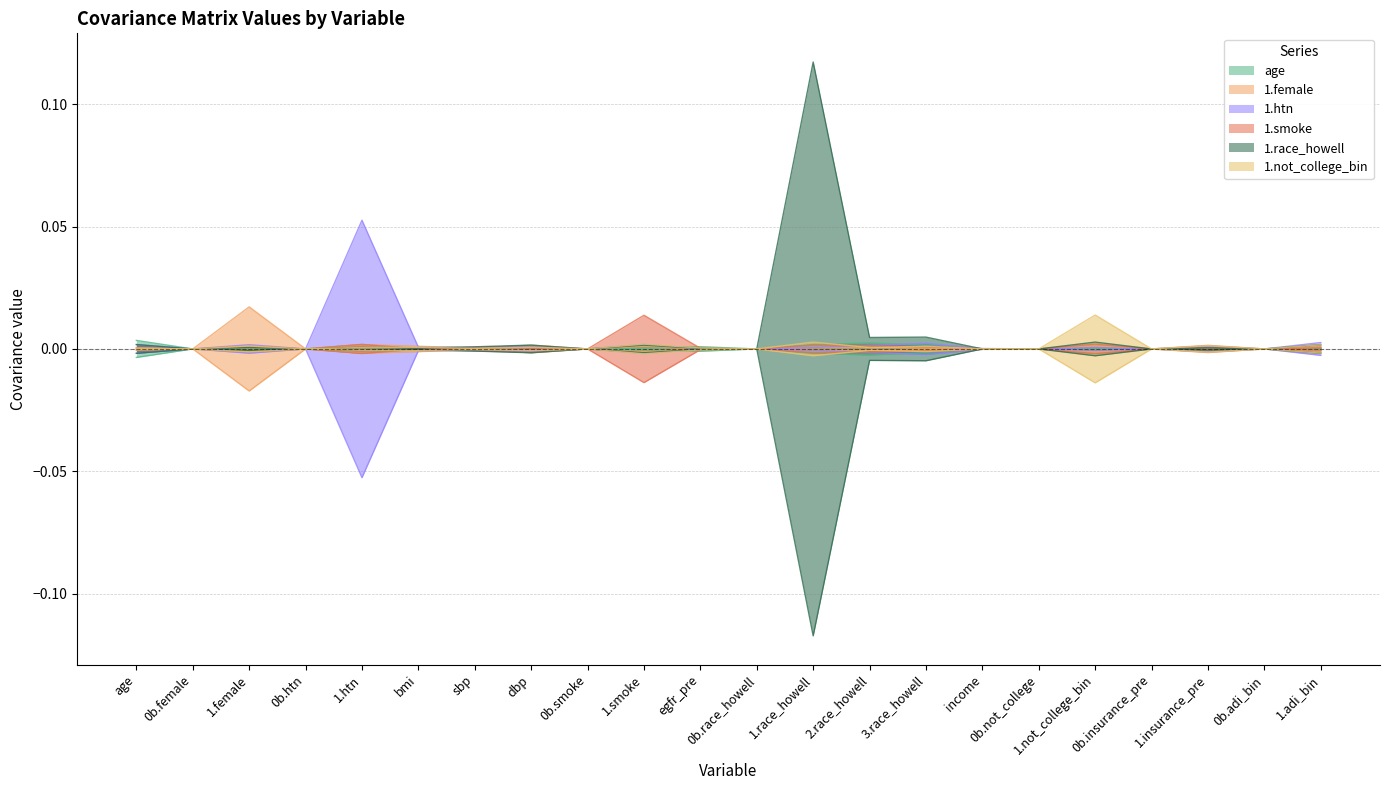

How many lines are shown in the chart?

6